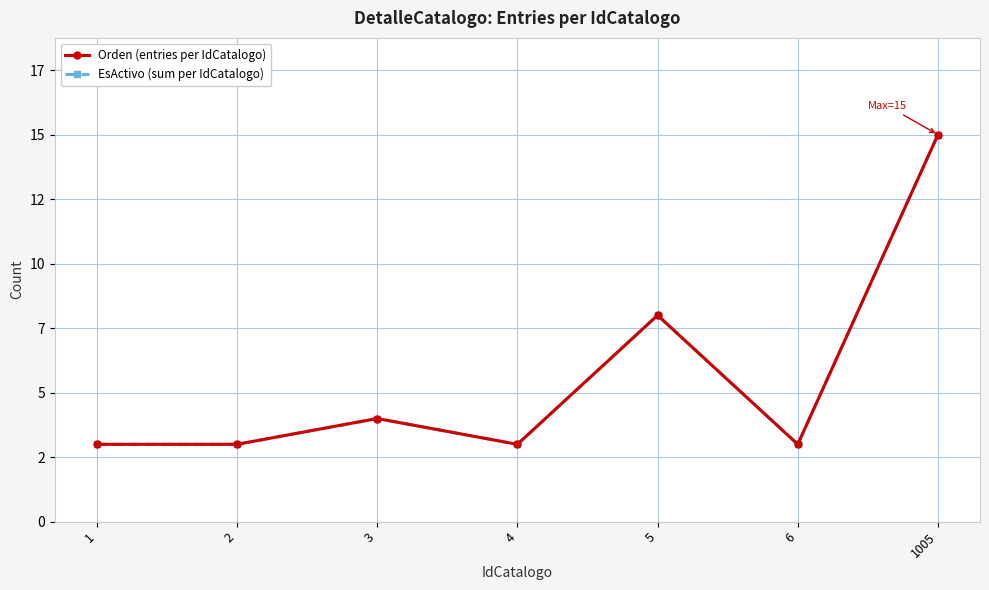

True or false: Orden (entries per IdCatalogo) and EsActivo (sum per IdCatalogo) cross at least once.

False